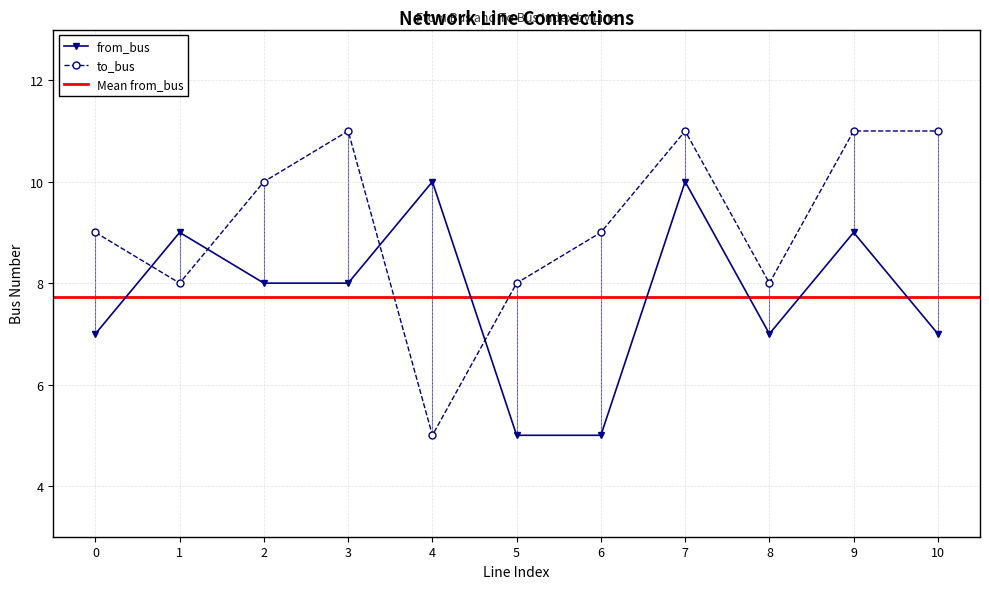

The value of to_bus at 9 is 11. True or false?

True